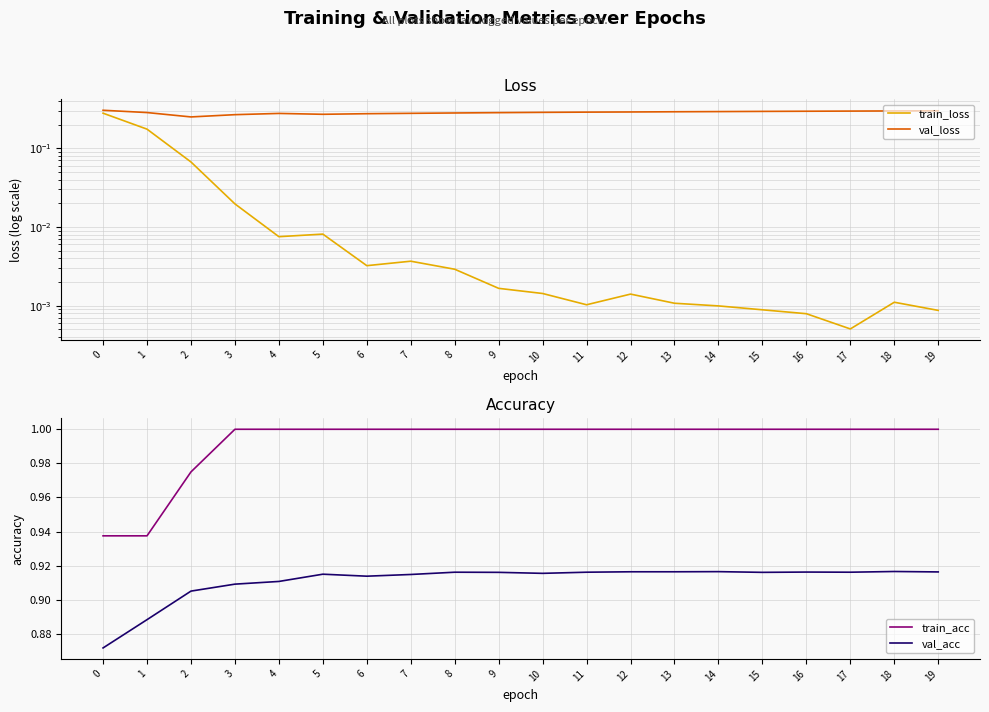

What is the sum of all train_loss values?

0.6